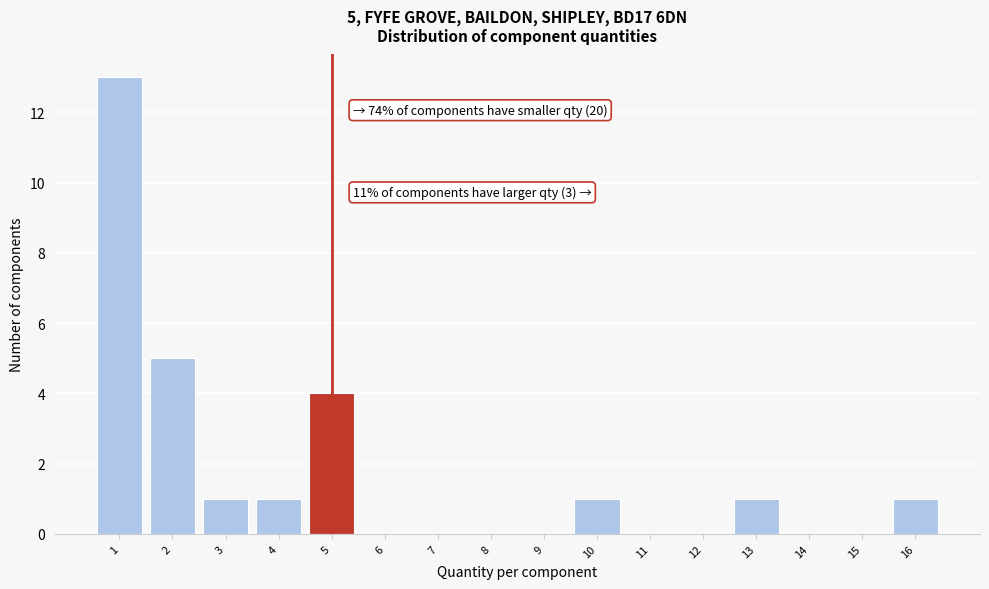

Over which range of the x-axis is the bar tallest?

0.5 to 1.5